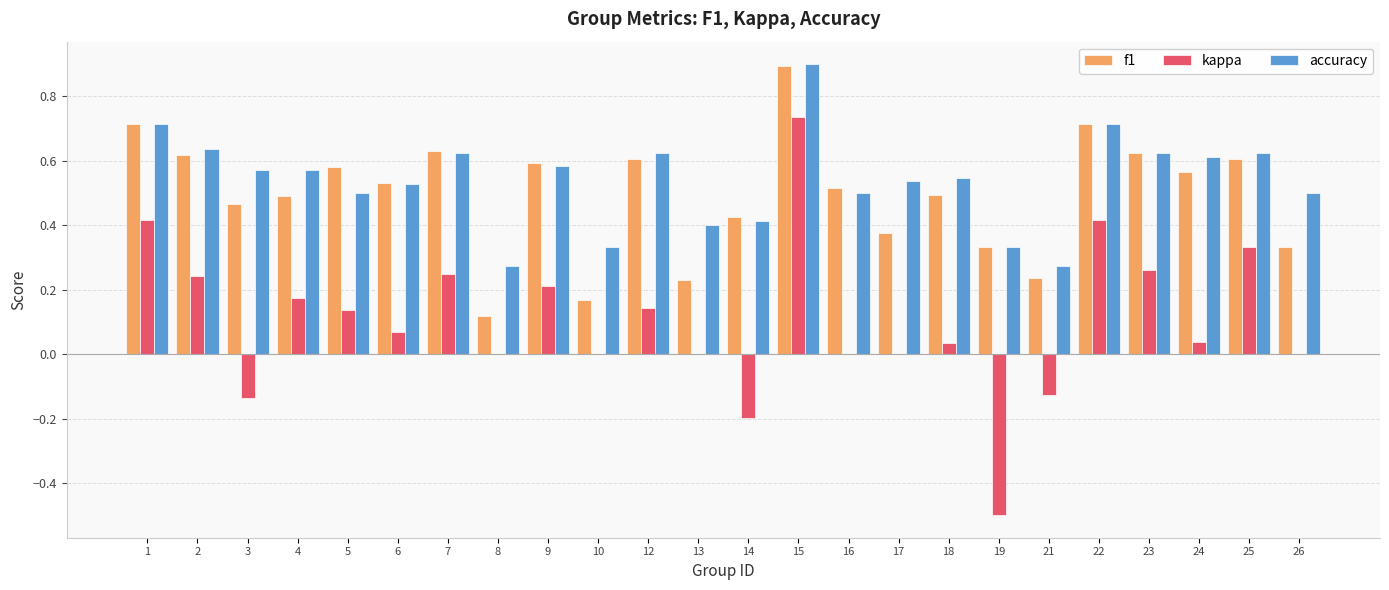

How many categories are shown in the chart?

24